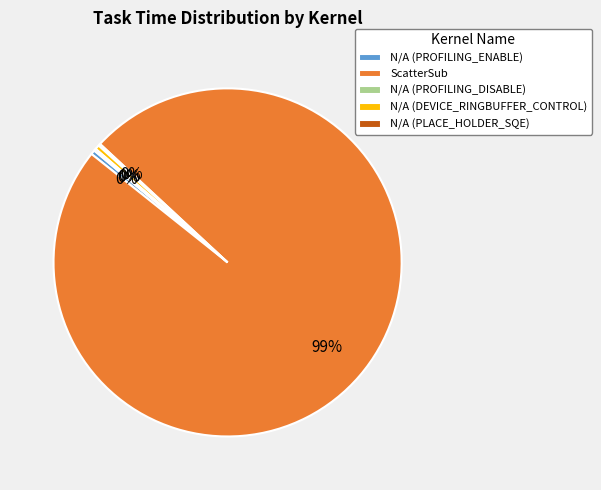

Is ScatterSub the majority of the pie?

Yes